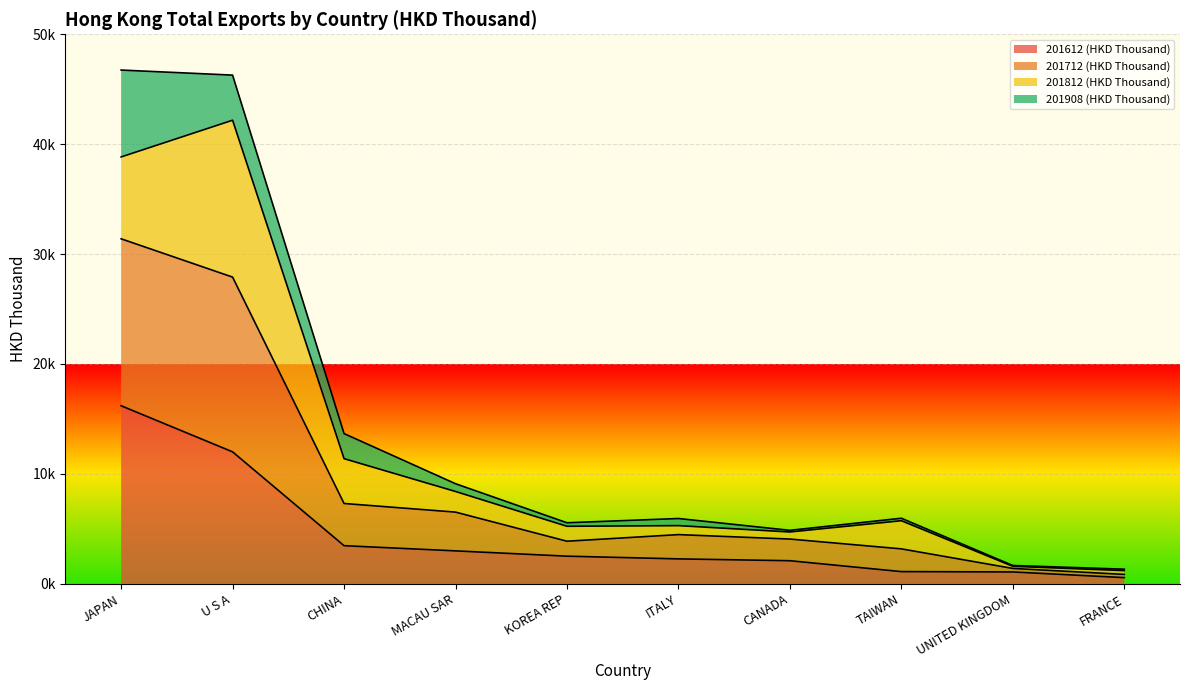

What are all the series names shown in the legend?

201612 (HKD Thousand), 201712 (HKD Thousand), 201812 (HKD Thousand), 201908 (HKD Thousand)